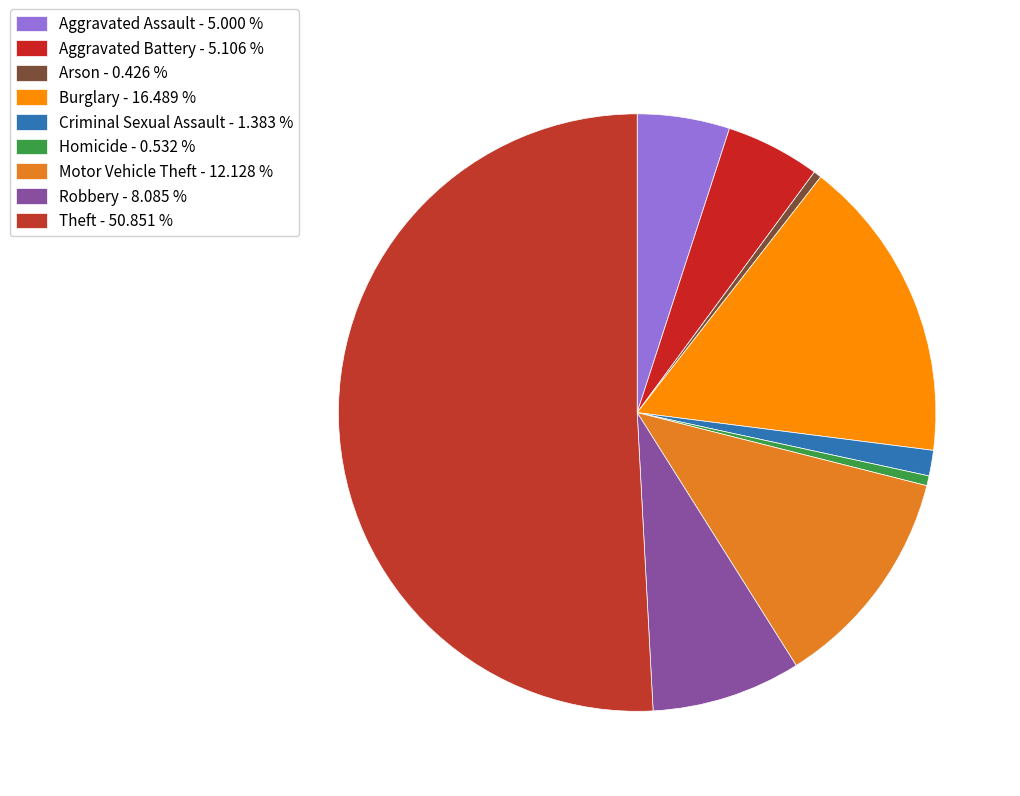

How many slices are in this pie chart?

9